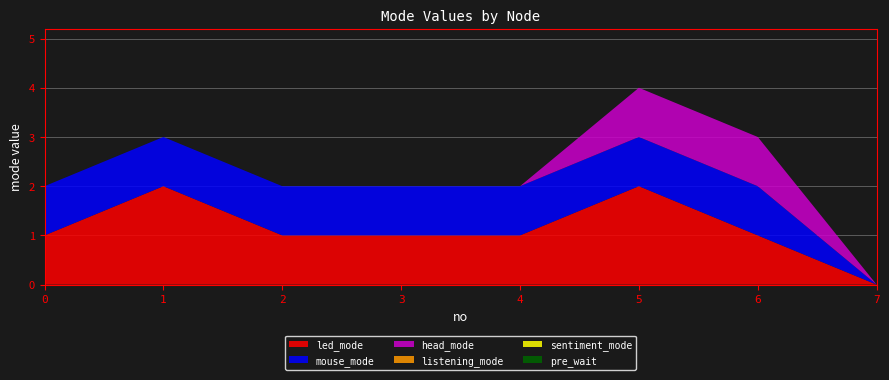

Reading left to right, list all the values displayed in this chart.

led_mode: 0=1	1=2	2=1	3=1	4=1	5=2	6=1	7=0
mouse_mode: 0=1	1=1	2=1	3=1	4=1	5=1	6=1	7=0
head_mode: 0=0	1=0	2=0	3=0	4=0	5=1	6=1	7=0
listening_mode: 0=0	1=0	2=0	3=0	4=0	5=0	6=0	7=0
sentiment_mode: 0=0	1=0	2=0	3=0	4=0	5=0	6=0	7=0
pre_wait: 0=0	1=0	2=0	3=0	4=0	5=0	6=0	7=0